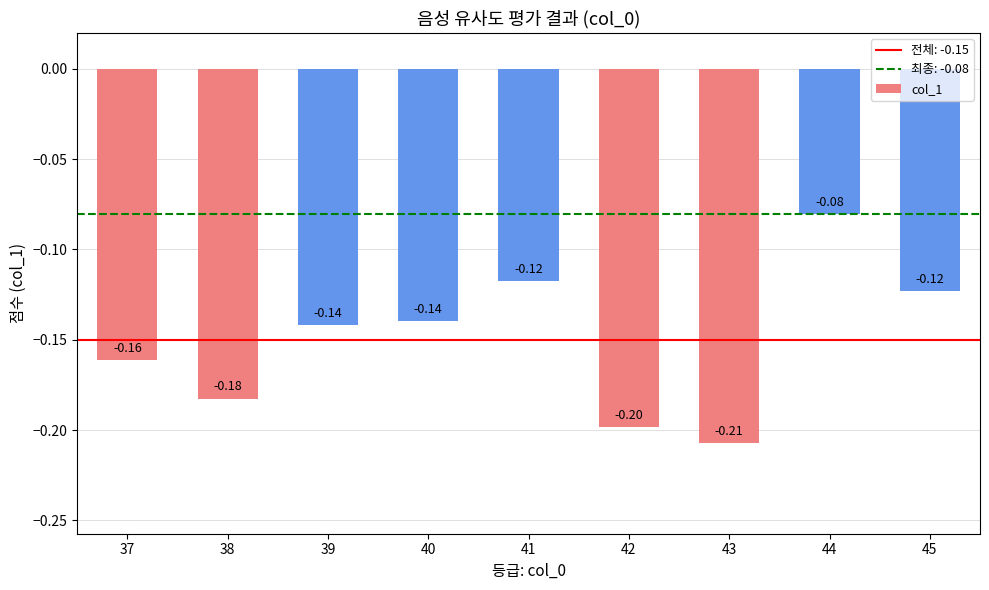

The chart shows a value of -0.3 at 38. True or false?

False